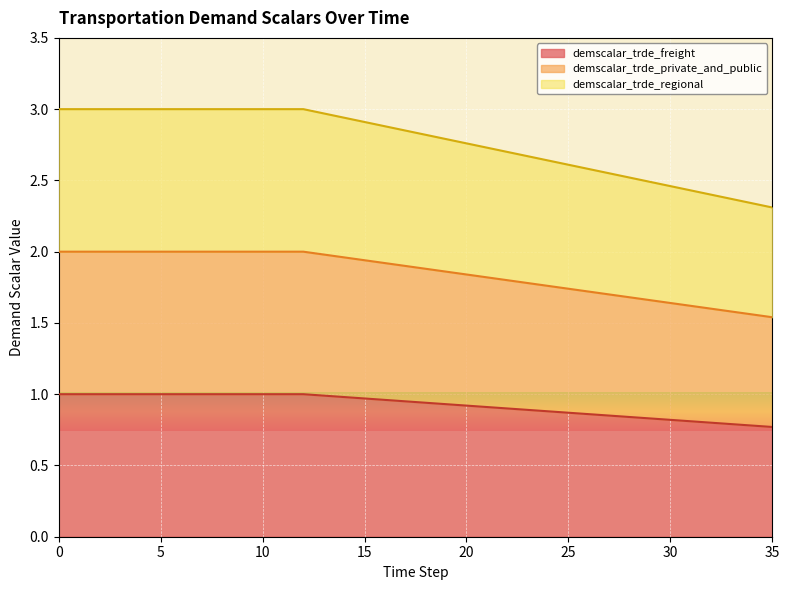

Which category has the lowest value across all series?

35